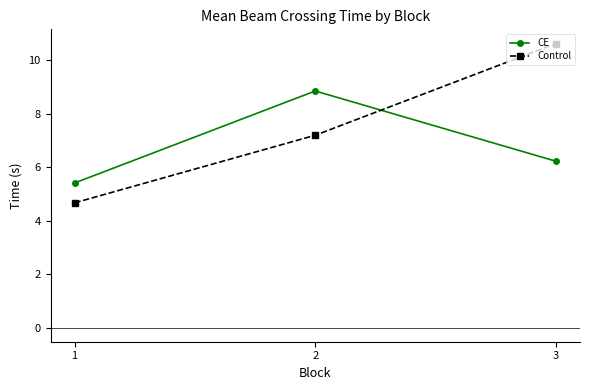

Does the chart have visible grid lines?

No